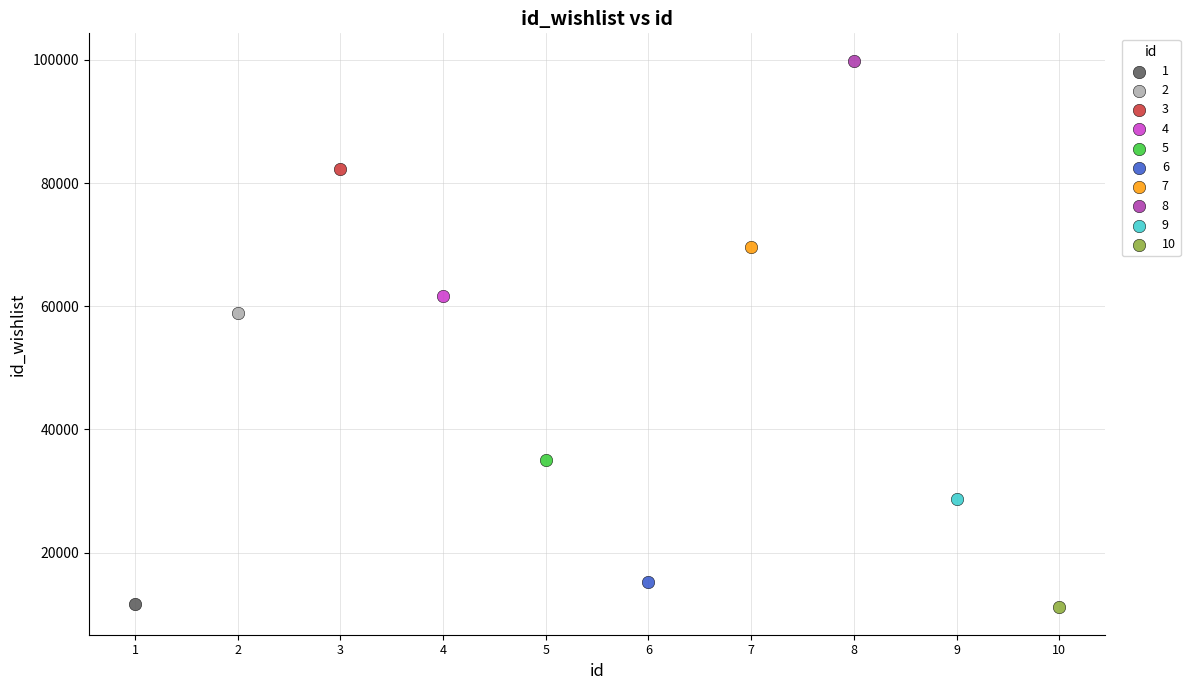

What are all the series names shown in the legend?

1, 2, 3, 4, 5, 6, 7, 8, 9, 10